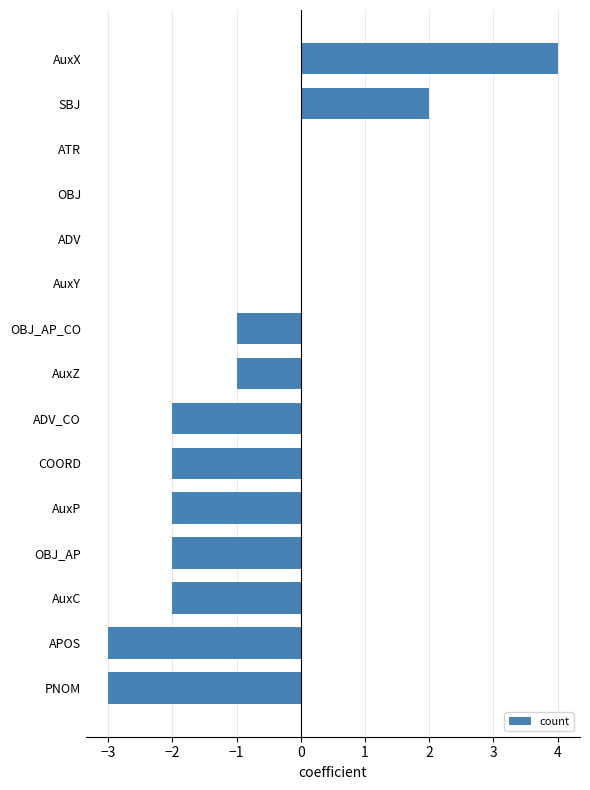

What is the sum of all values?

-12